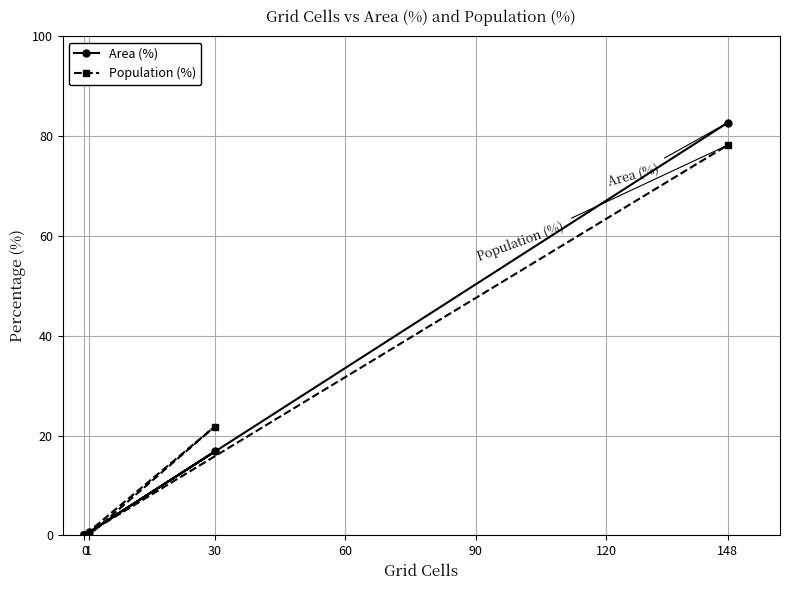

At 0, list the series in order from smallest to largest.

Area (%), Population (%)